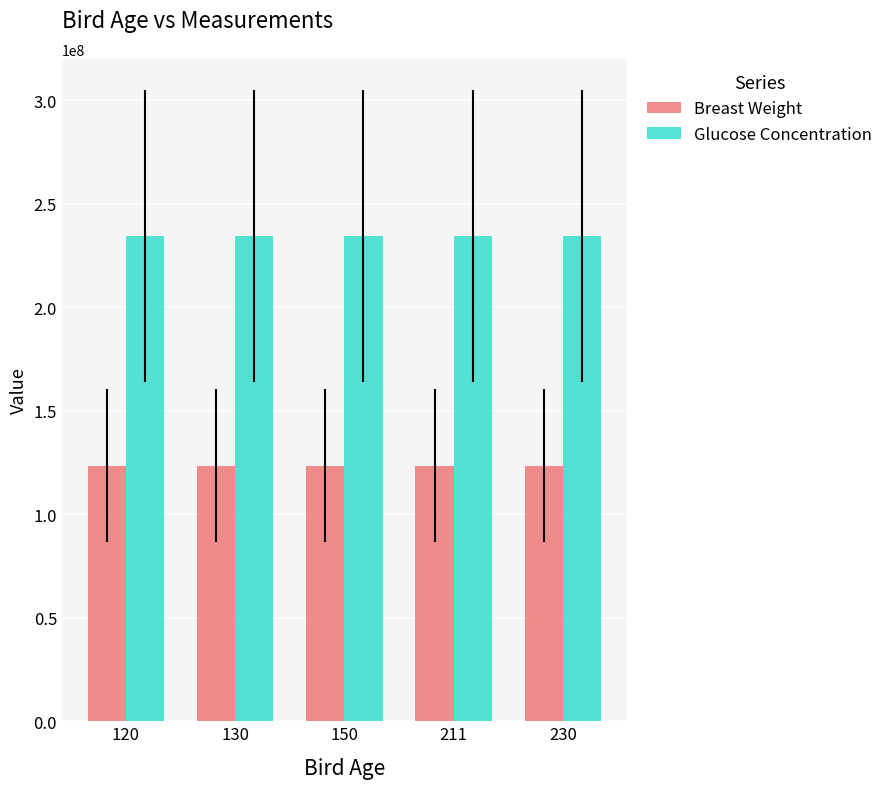

What is the smallest value displayed?

123456789